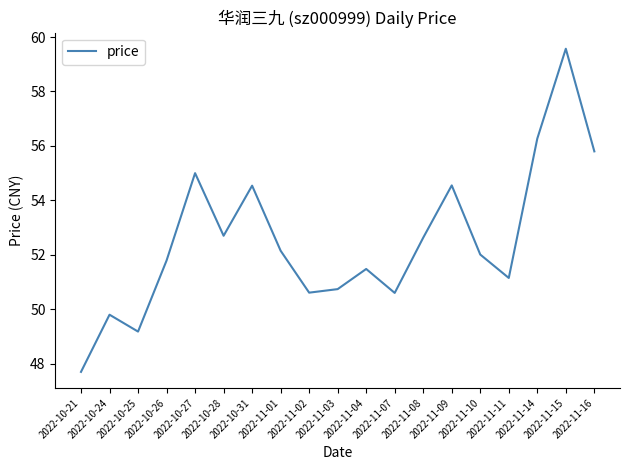

True or false: the data shows 51.5 at 2022-11-04.

True